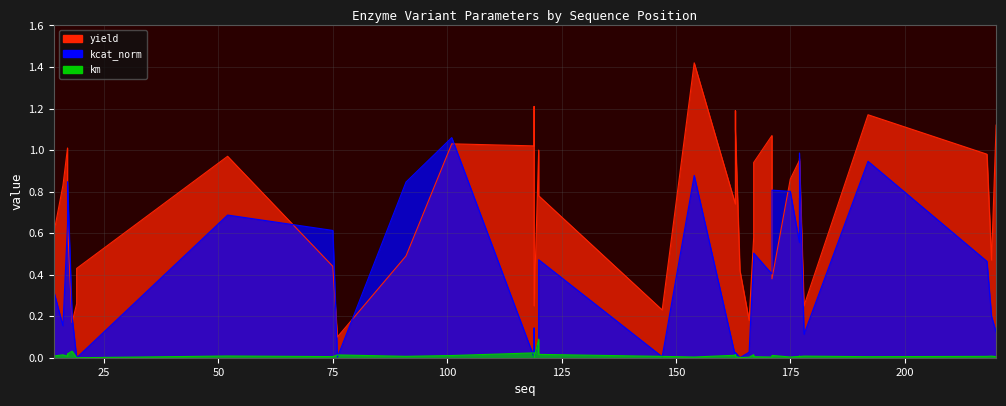

Does the chart display data point markers on the line(s)?

No